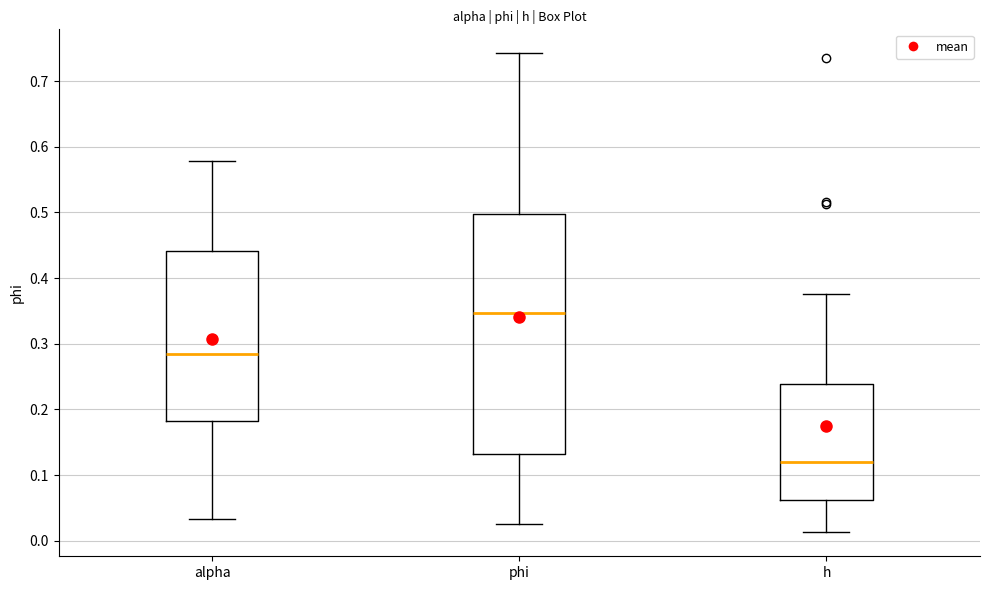

Reading left to right, read every box against the y-axis: the position of its median line, the range the box covers, and the ends of its whiskers. The values are not printed on the chart, so give them approximately, as read against the axis.

alpha: median 0.28, box 0.18 to 0.44, whiskers 0.03 to 0.58
phi: median 0.35, box 0.13 to 0.50, whiskers 0.03 to 0.74
h: median 0.12, box 0.06 to 0.24, whiskers 0.01 to 0.38